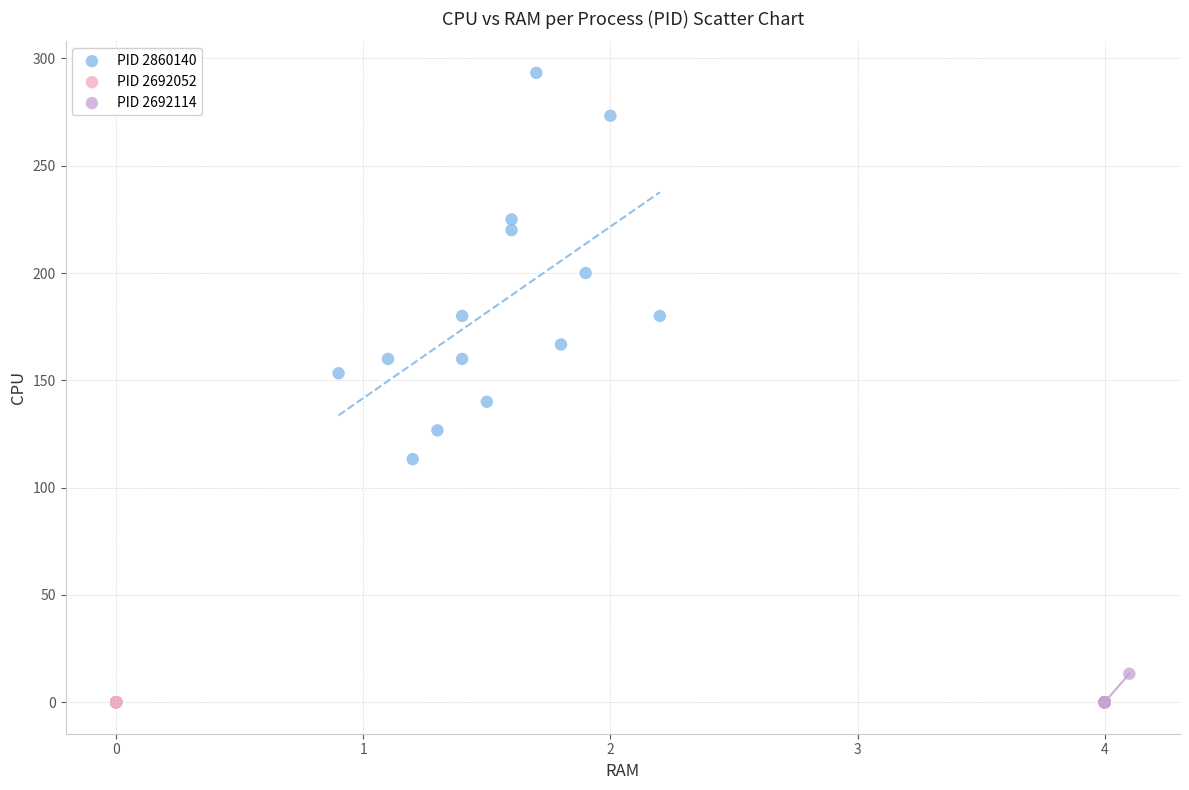

Which series contains the highest Y value?

PID 2860140